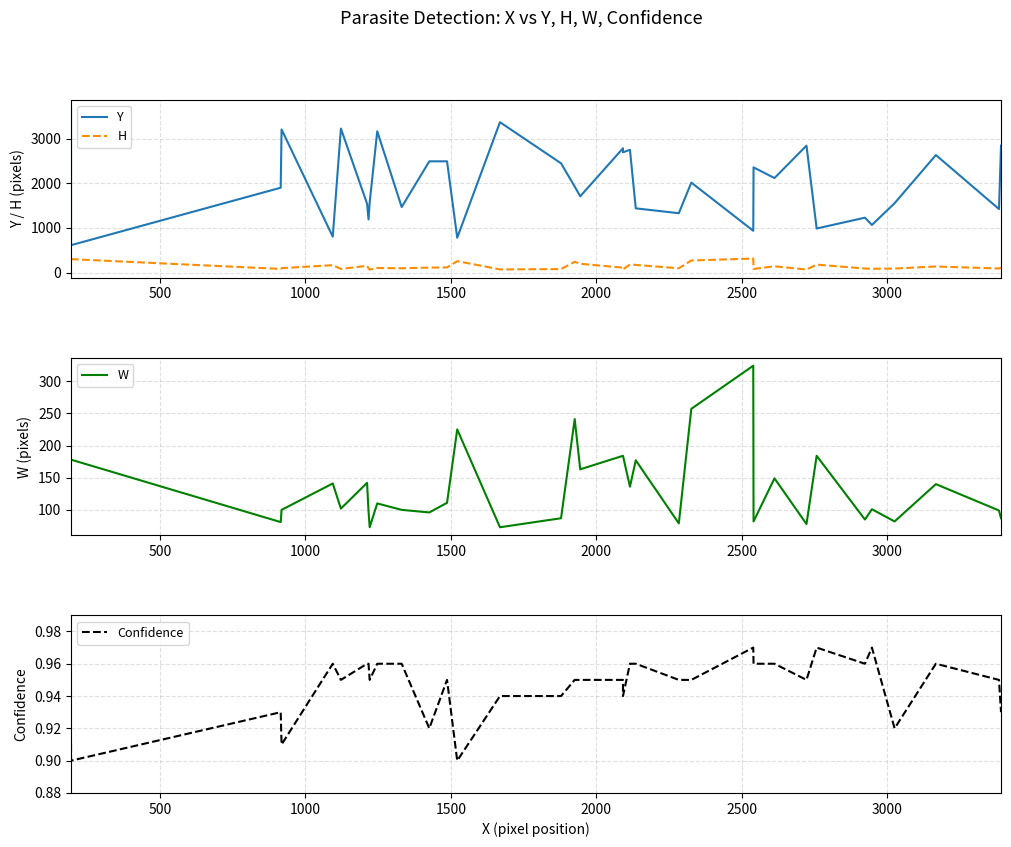

Between 32 and 25, which is larger?

32